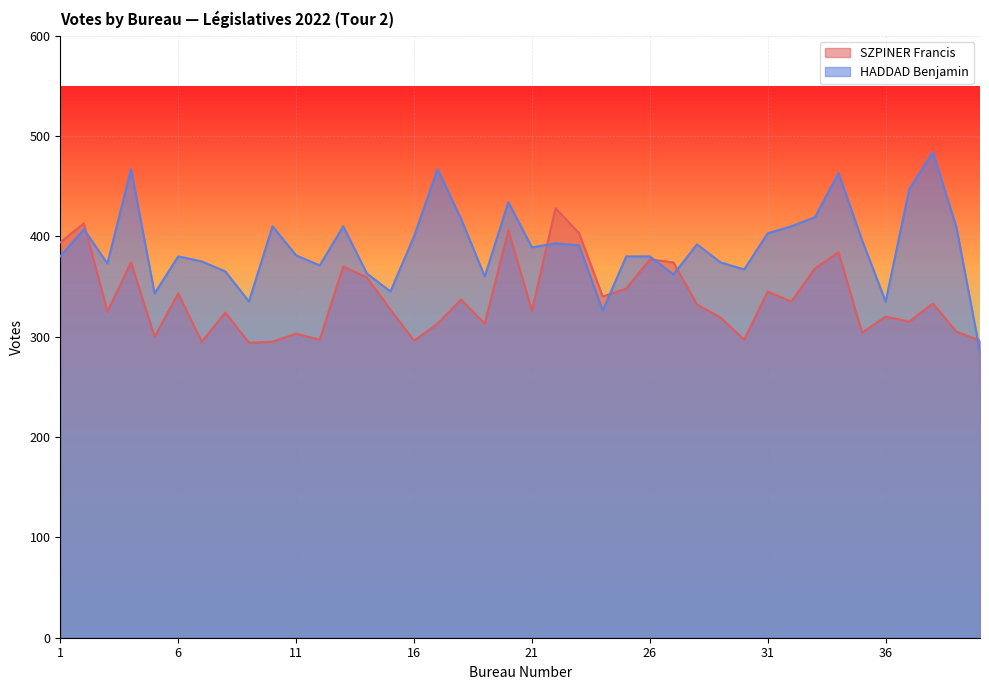

How many interior local valleys does the SZPINER Francis series have?

13